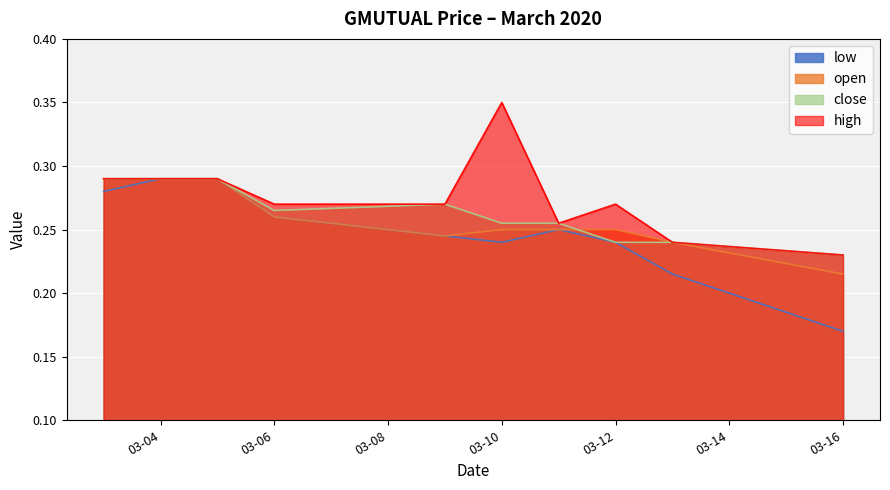

What is the sum of all high values?

2.8